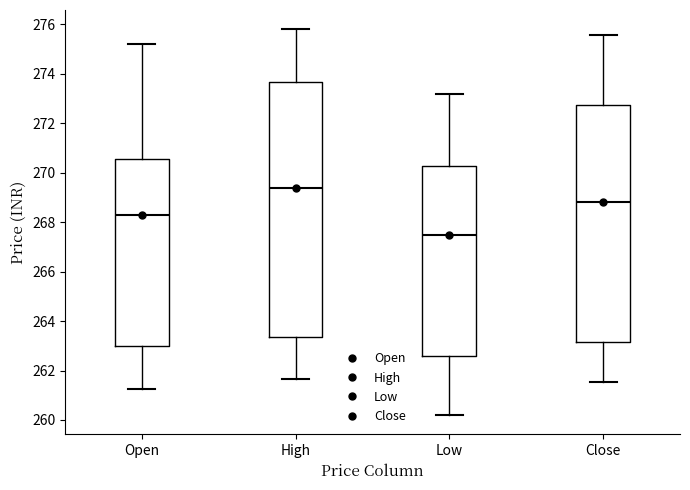

Comparing the boxes themselves (not the whiskers), which one is the tallest?

High